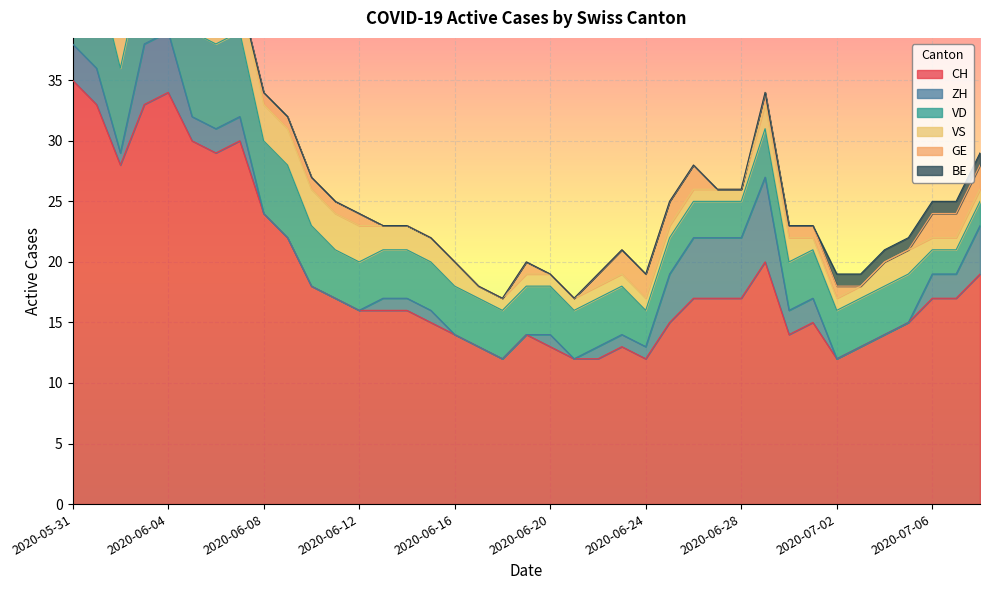

Reading right to left, extract all data points from this chart.

CH: 19	17	17	15	14	13	12	15	14	20	17	17	17	15	12	13	12	12	13	14	12	13	14	15	16	16	16	17	18	22	24	30	29	30	34	33	28	33	35
ZH: 4	2	2	0	0	0	0	2	2	7	5	5	5	4	1	1	1	0	1	0	0	0	0	1	1	1	0	0	0	0	0	2	2	2	5	5	1	3	3
VD: 2	2	2	4	4	4	4	4	4	4	3	3	3	3	3	4	4	4	4	4	4	4	4	4	4	4	4	4	5	6	6	7	7	7	7	7	7	8	8
VS: 1	1	1	2	2	1	1	1	2	2	1	1	1	1	1	1	1	1	1	1	1	1	2	2	2	2	3	3	3	3	3	3	3	3	3	3	3	3	5
GE: 2	2	2	0	0	0	1	1	1	1	0	0	2	2	2	2	1	0	0	1	0	0	0	0	0	0	1	1	1	1	1	0	0	1	1	1	1	0	0
BE: 1	1	1	1	1	1	1	0	0	0	0	0	0	0	0	0	0	0	0	0	0	0	0	0	0	0	0	0	0	0	0	0	0	0	0	0	0	1	1